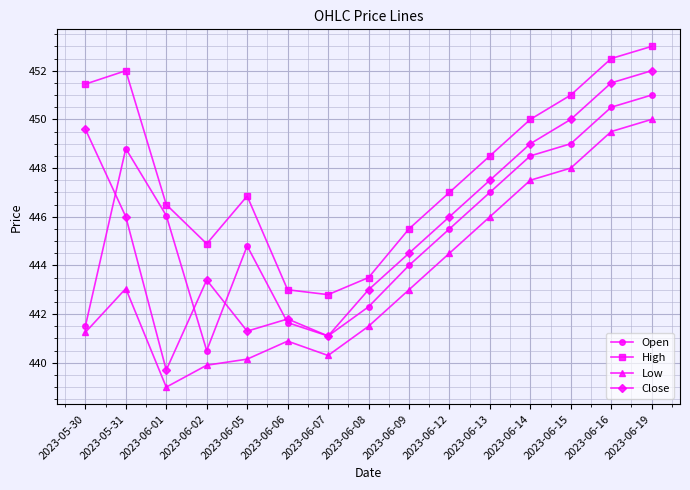

Rank the categories by Open value from lowest to highest.

2023-06-02, 2023-06-07, 2023-05-30, 2023-06-06, 2023-06-08, 2023-06-09, 2023-06-05, 2023-06-12, 2023-06-01, 2023-06-13, 2023-06-14, 2023-05-31, 2023-06-15, 2023-06-16, 2023-06-19